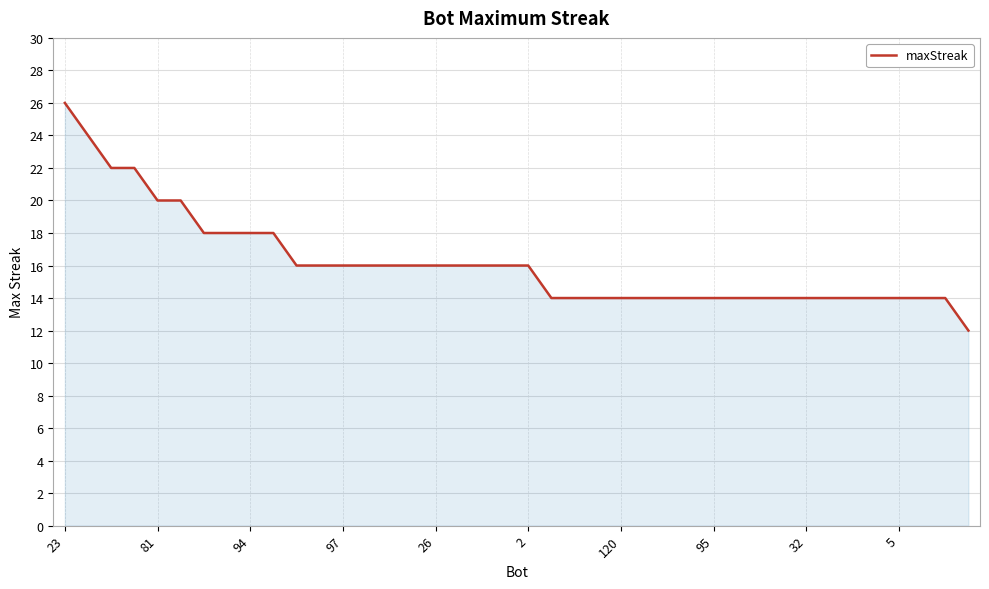

What is the greatest value displayed?

26